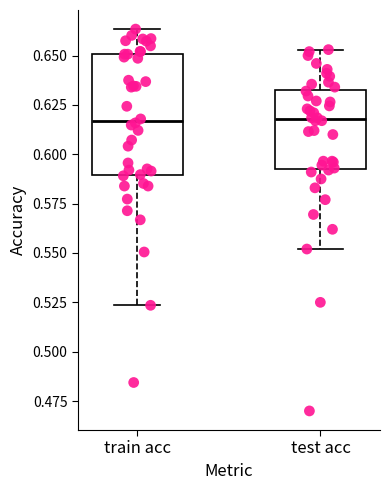

Reading left to right, transcribe this box plot: for each box, give where its median line is, the range the box spans, and where its two whiskers end, as read against the y-axis. The values are not printed on the chart, so give them approximately, as read against the axis.

train acc: median 0.615, box 0.590 to 0.650, whiskers 0.525 to 0.665
test acc: median 0.620, box 0.595 to 0.635, whiskers 0.550 to 0.655